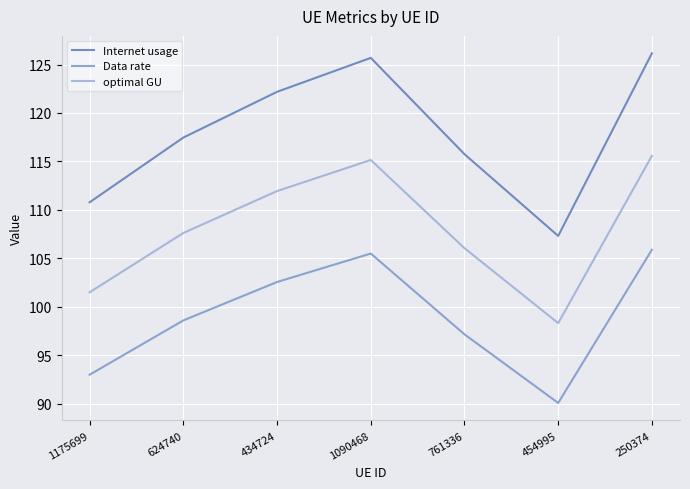

Where is the first local minimum for Data rate?

454995